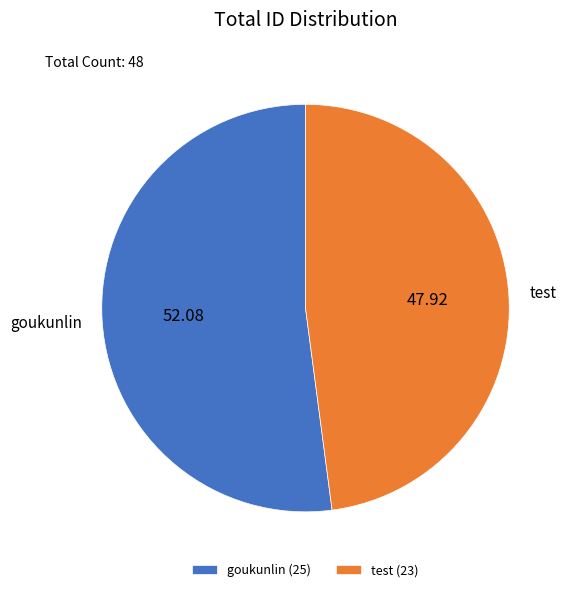

What is the ratio of the value at test to the value at goukunlin?

0.9